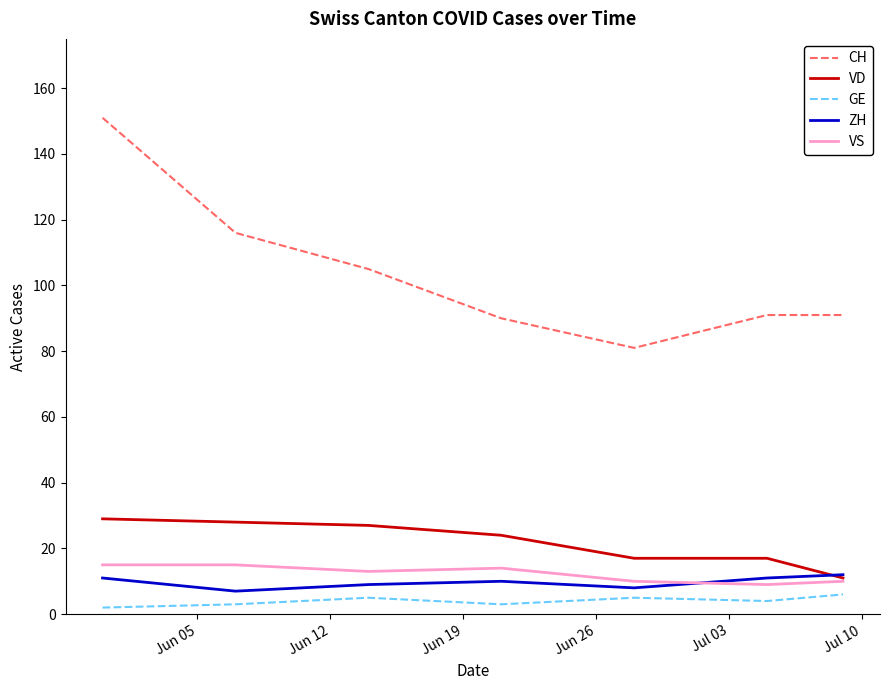

Which series has the largest range (max minus min)?

CH